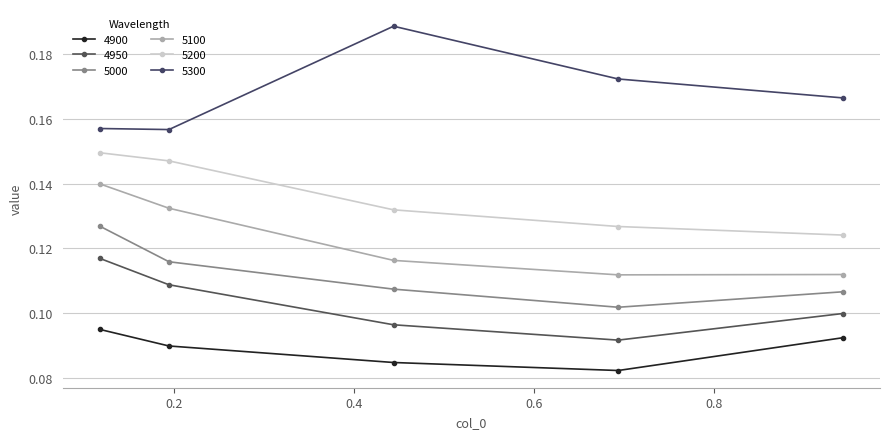

Reading left to right, what are all the values shown in this chart?

4900: 0.1	0.1	0.1	0.1	0.1
4950: 0.1	0.1	0.1	0.1	0.1
5000: 0.1	0.1	0.1	0.1	0.1
5100: 0.1	0.1	0.1	0.1	0.1
5200: 0.1	0.1	0.1	0.1	0.1
5300: 0.2	0.2	0.2	0.2	0.2